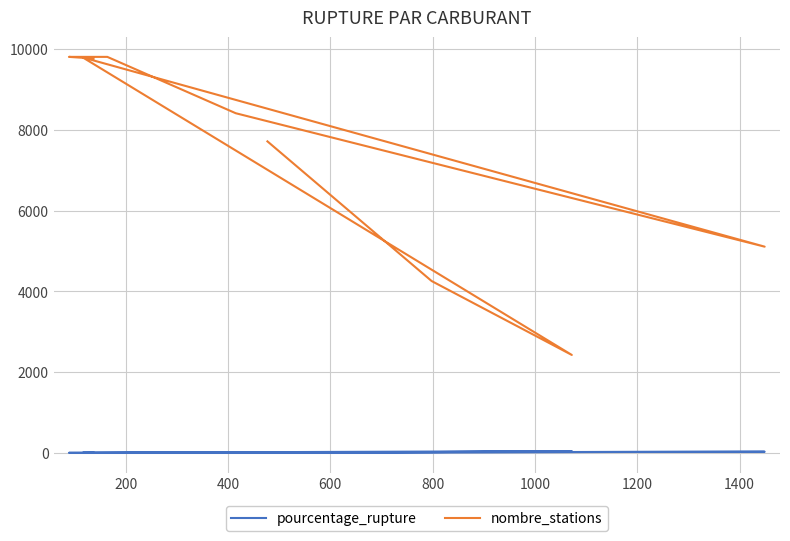

What value does the pourcentage_rupture series have at 1200?

1.7